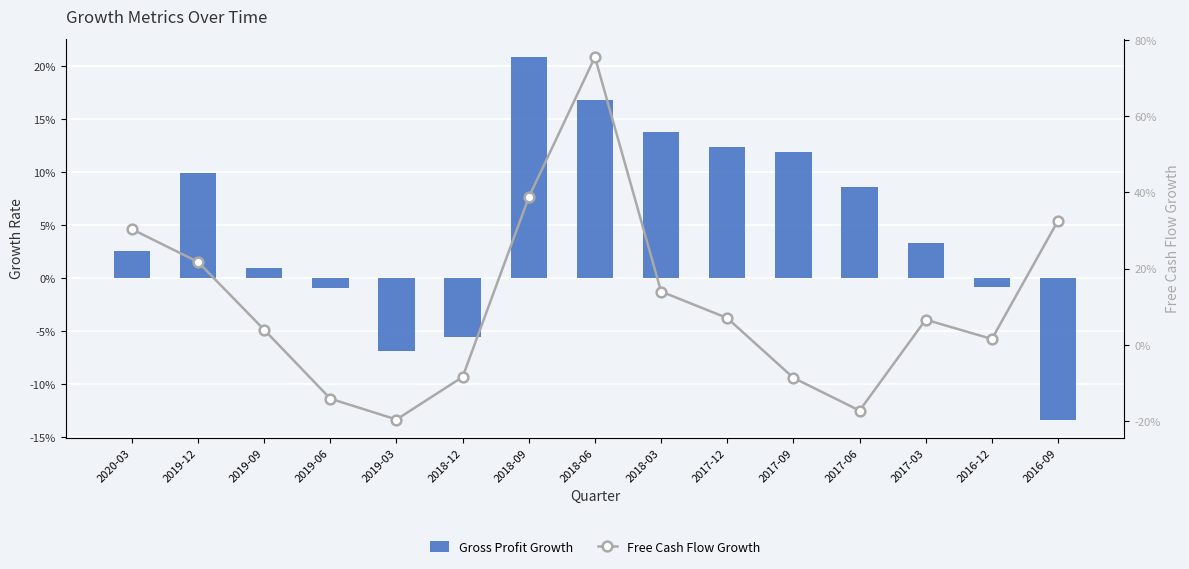

Where does the Gross Profit Growth series first go above 0?

2020-03